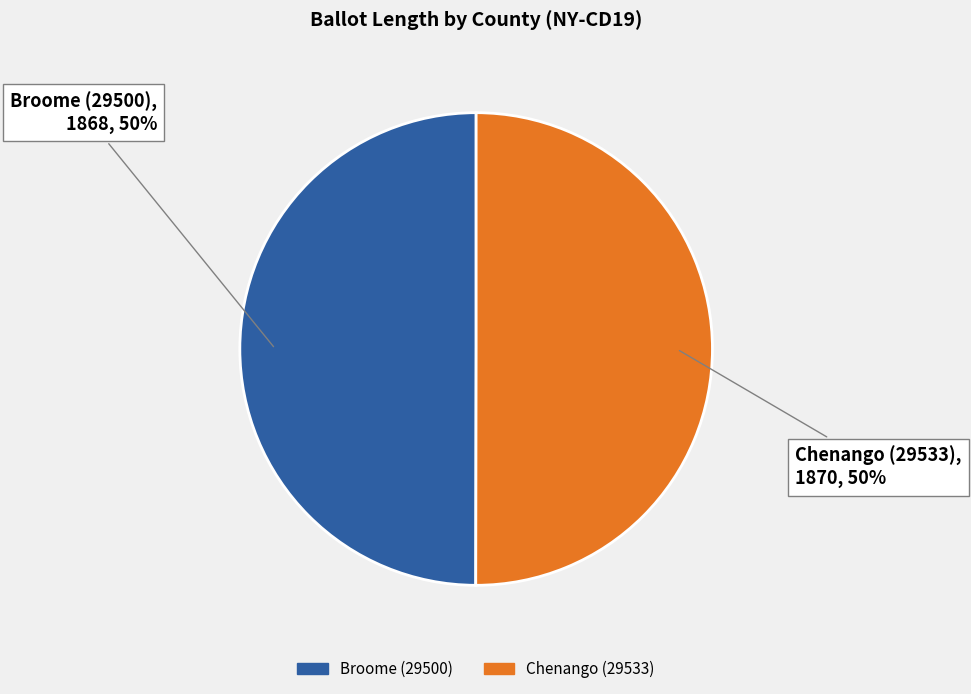

Is it true that Chenango (29533) is 43% of the pie?

False